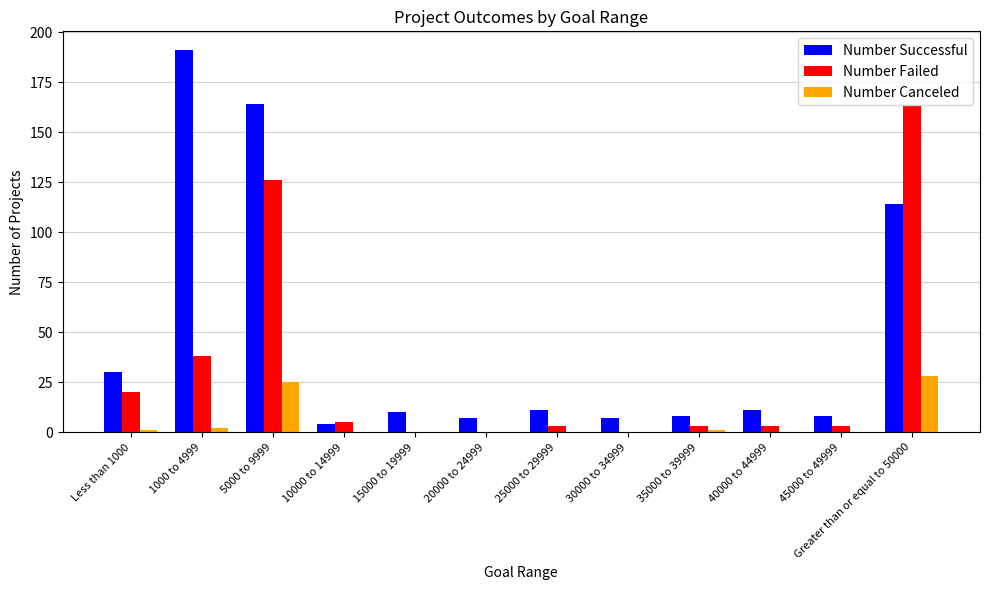

How many categories are shown in the chart?

12